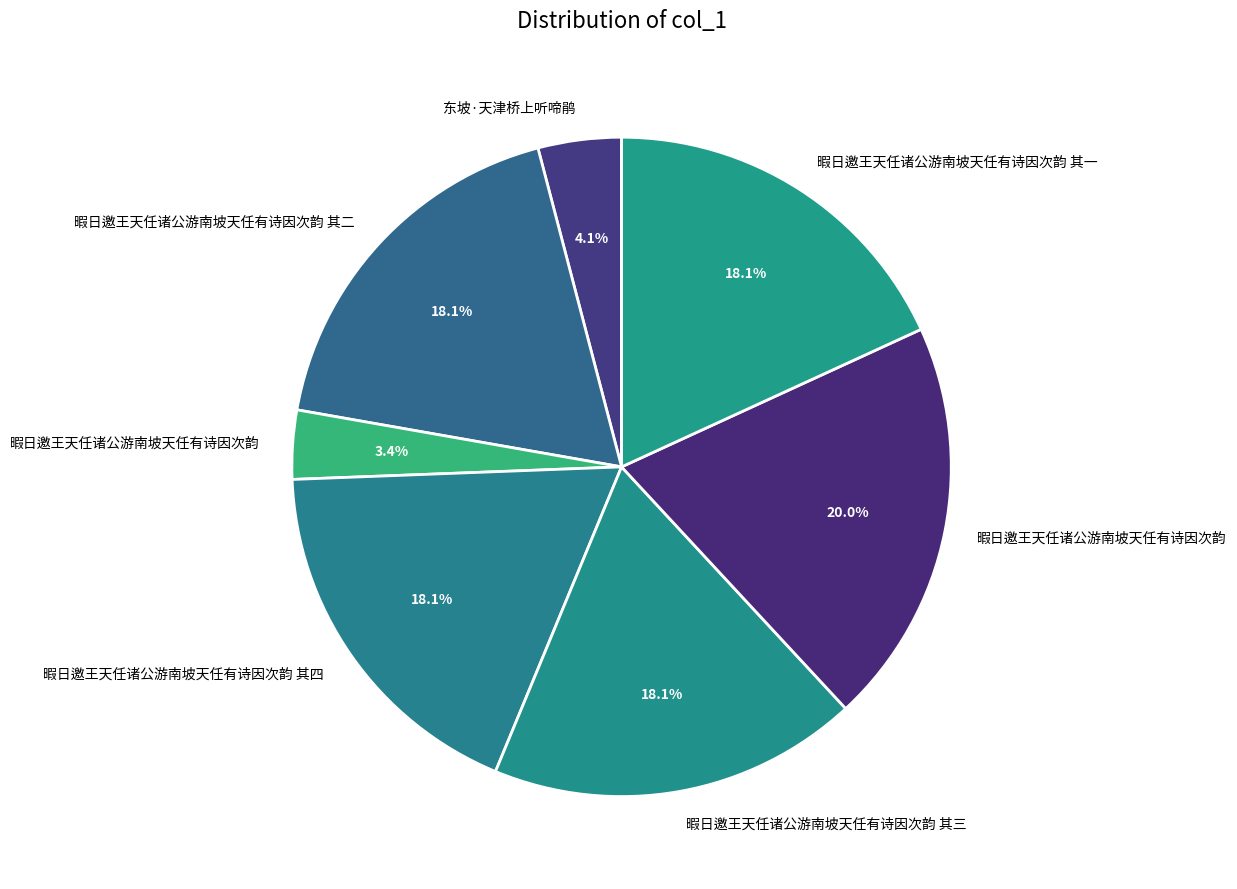

How many slices are in this pie chart?

7